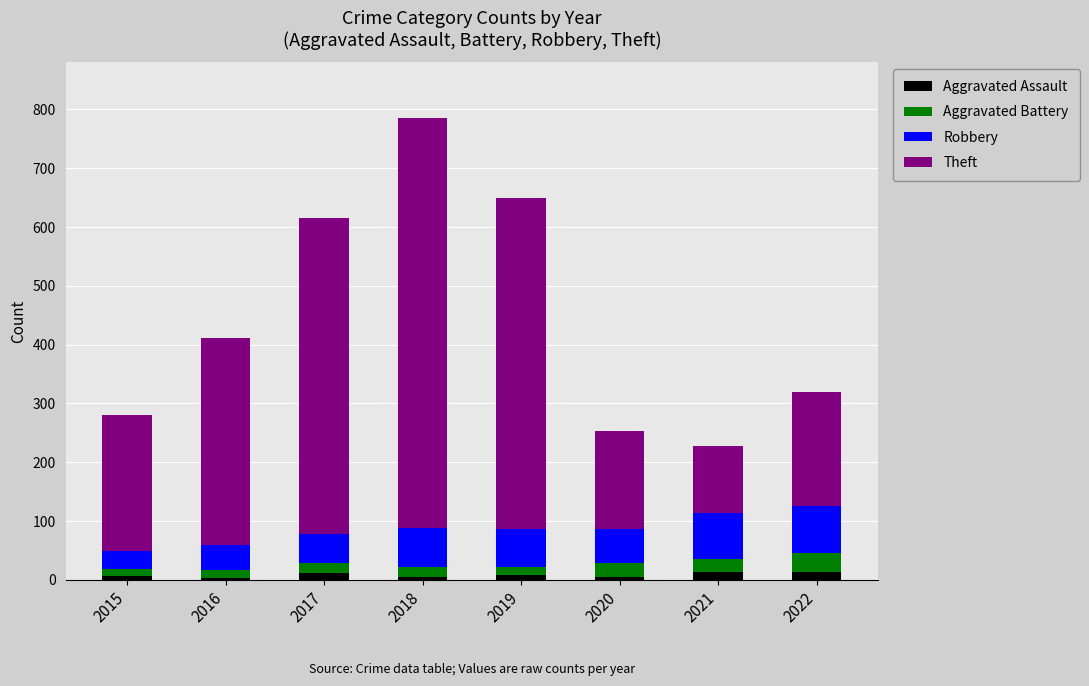

At which category is the sum across all series the highest?

2018